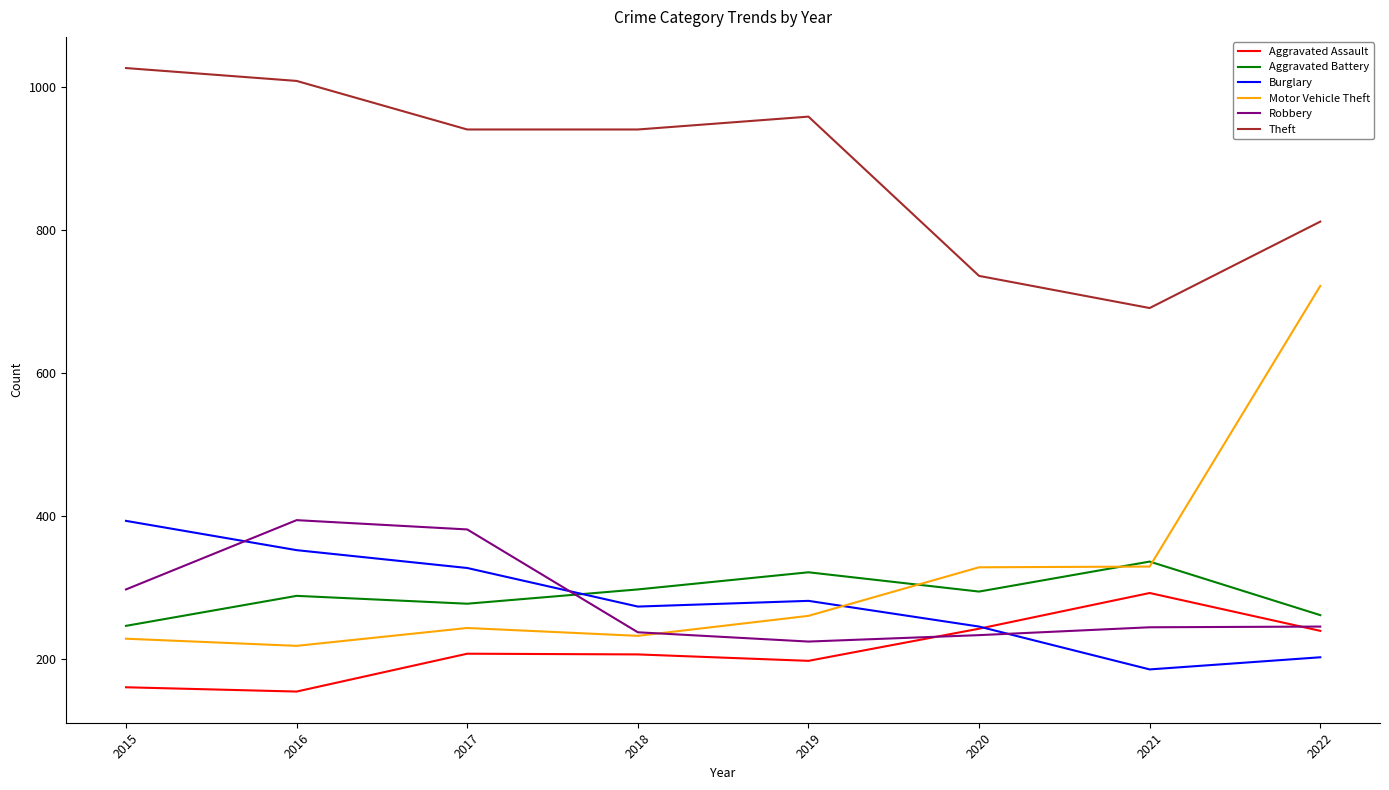

Which category has the lowest value in the Theft series?

2021